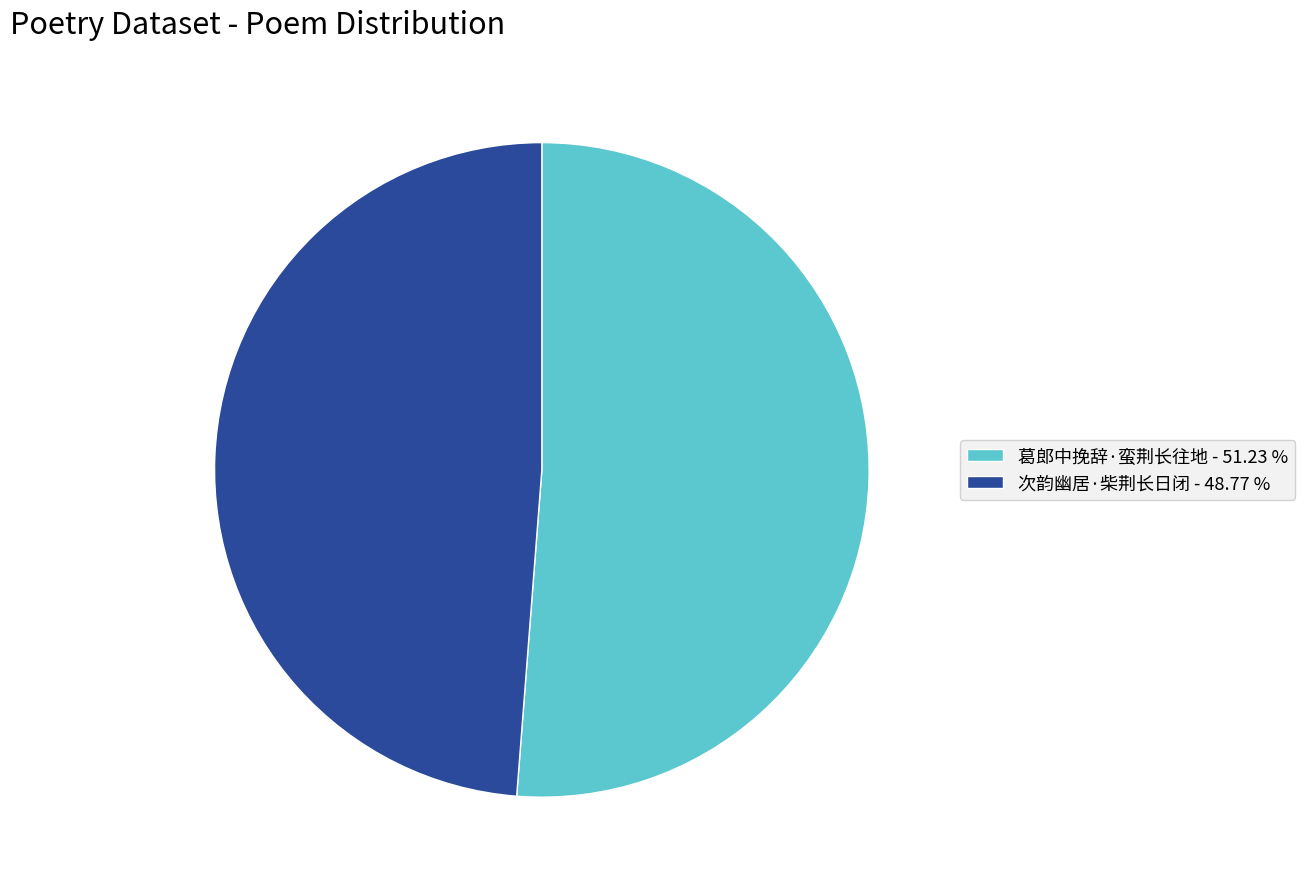

Approximately how many times larger is the value at 葛郎中挽辞·蛮荆长往地 - 51.23 % compared to 次韵幽居·柴荆长日闭 - 48.77 %?

1.1